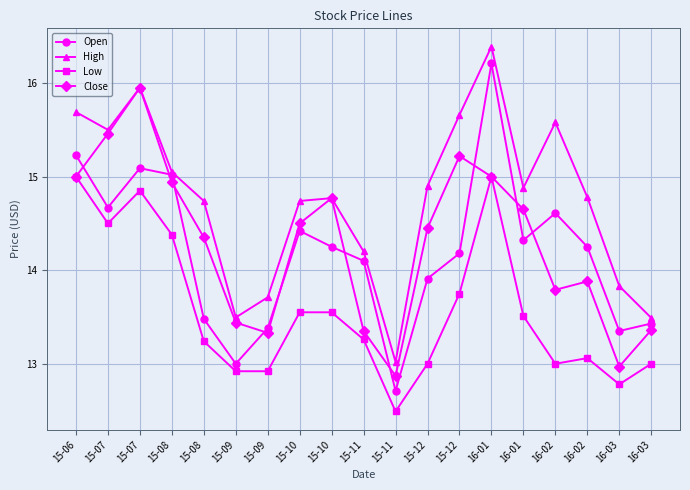

Between 15-12 and 16-01, which series saw the biggest shift?

Open